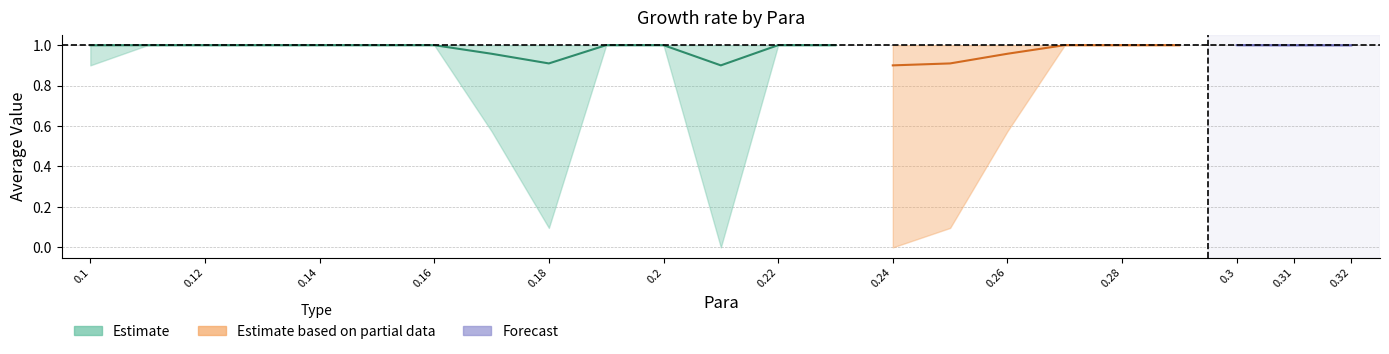

Does the chart display data point markers on the line(s)?

No